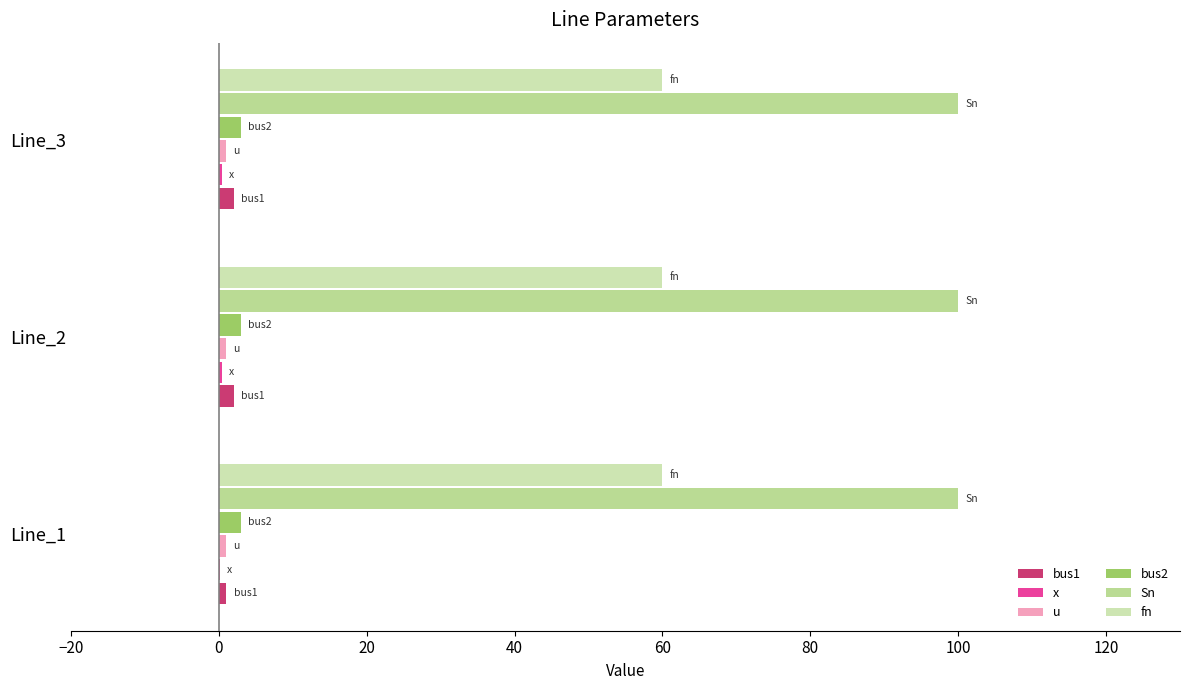

Which series has the largest total across all categories?

Sn